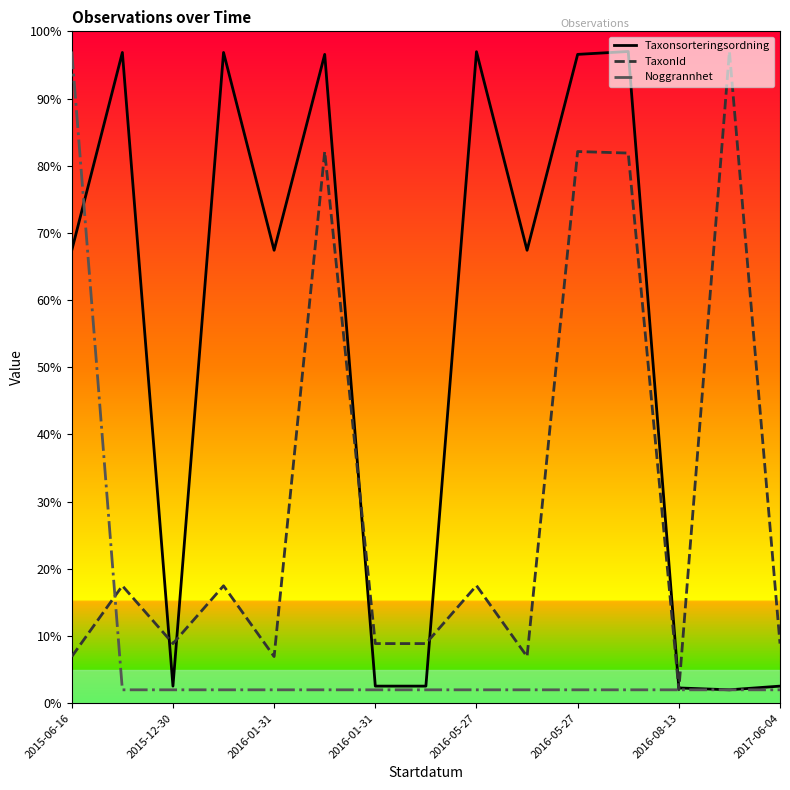

Does the chart have visible grid lines?

No